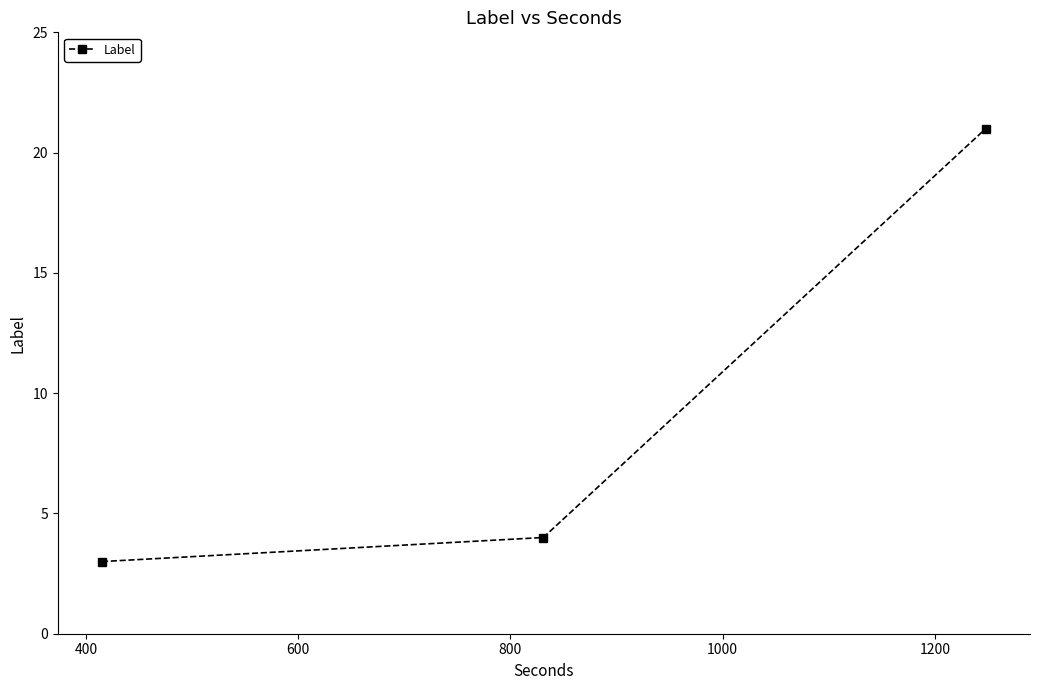

What is the greatest value displayed?

21